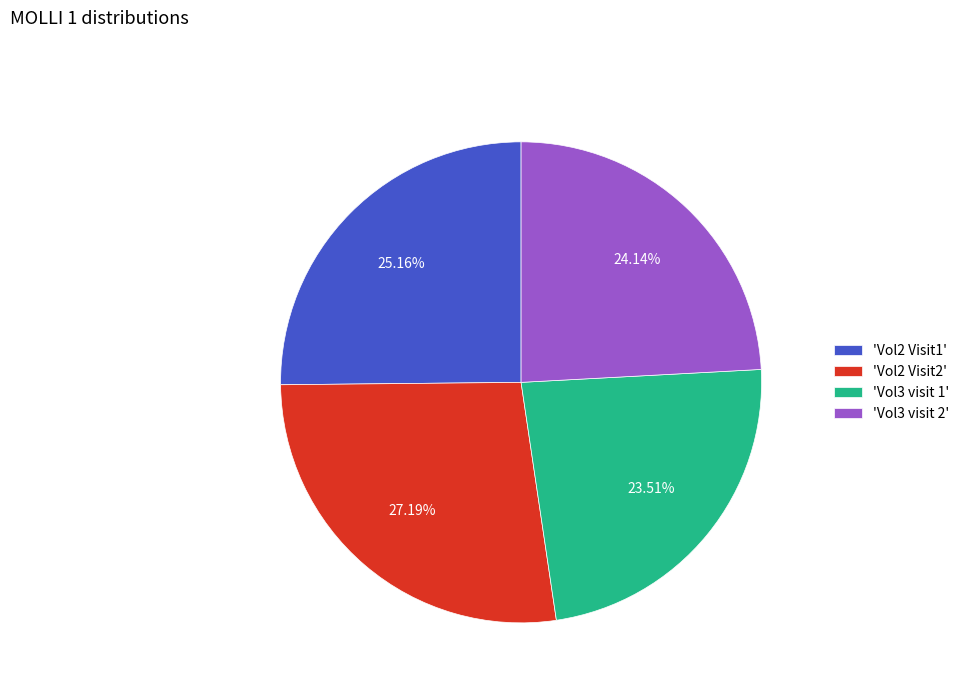

How many segments does this pie chart have?

4